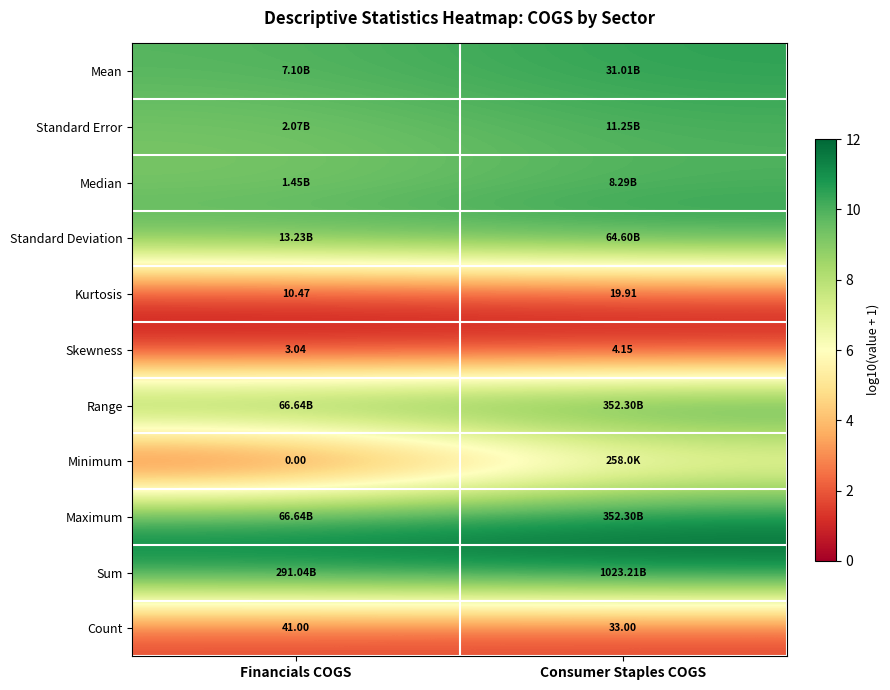

At which category is the sum across all series the highest?

Consumer Staples COGS